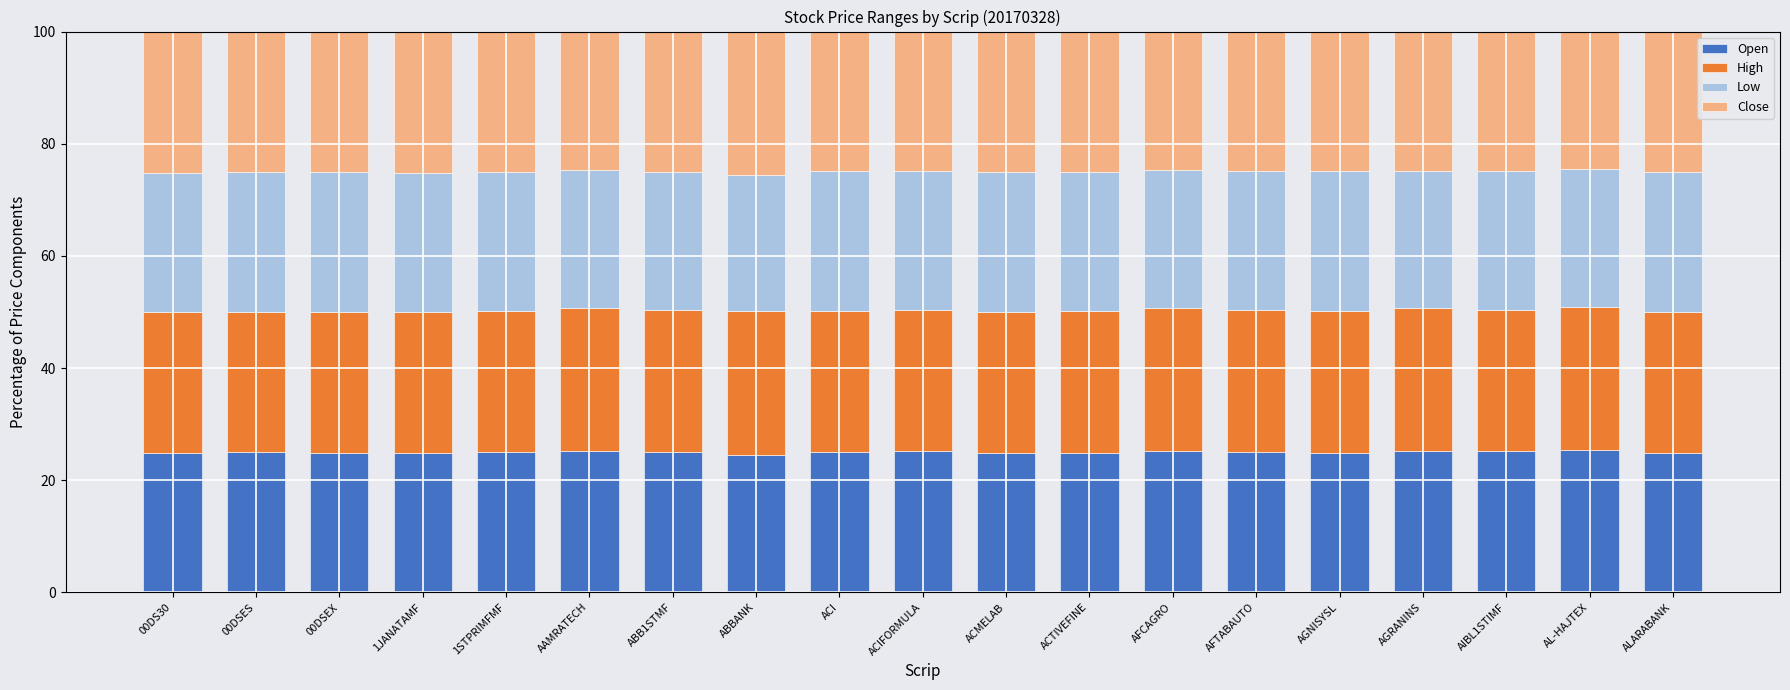

Count the number of categories in the chart.

19